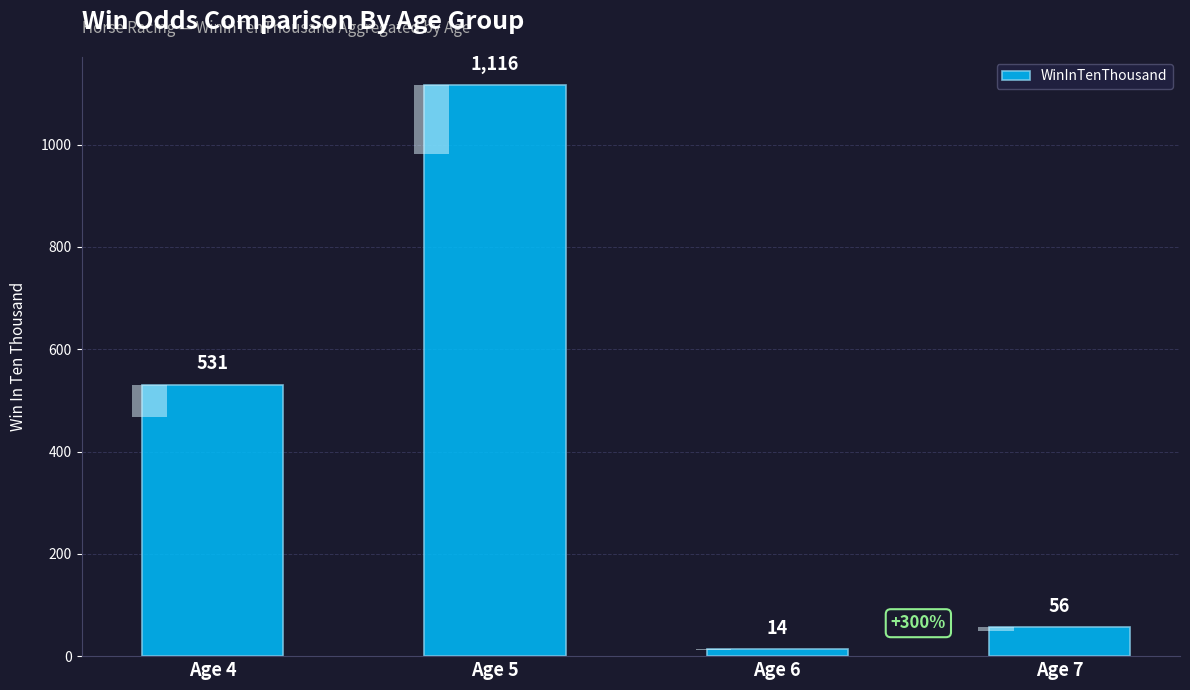

List the labels in order of value, smallest first.

Age 6, Age 7, Age 4, Age 5